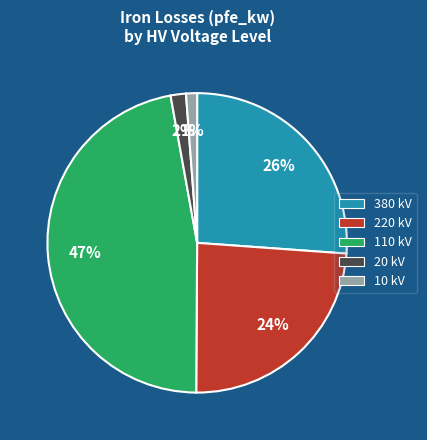

The 380 slice represents 51% of the pie. True or false?

False